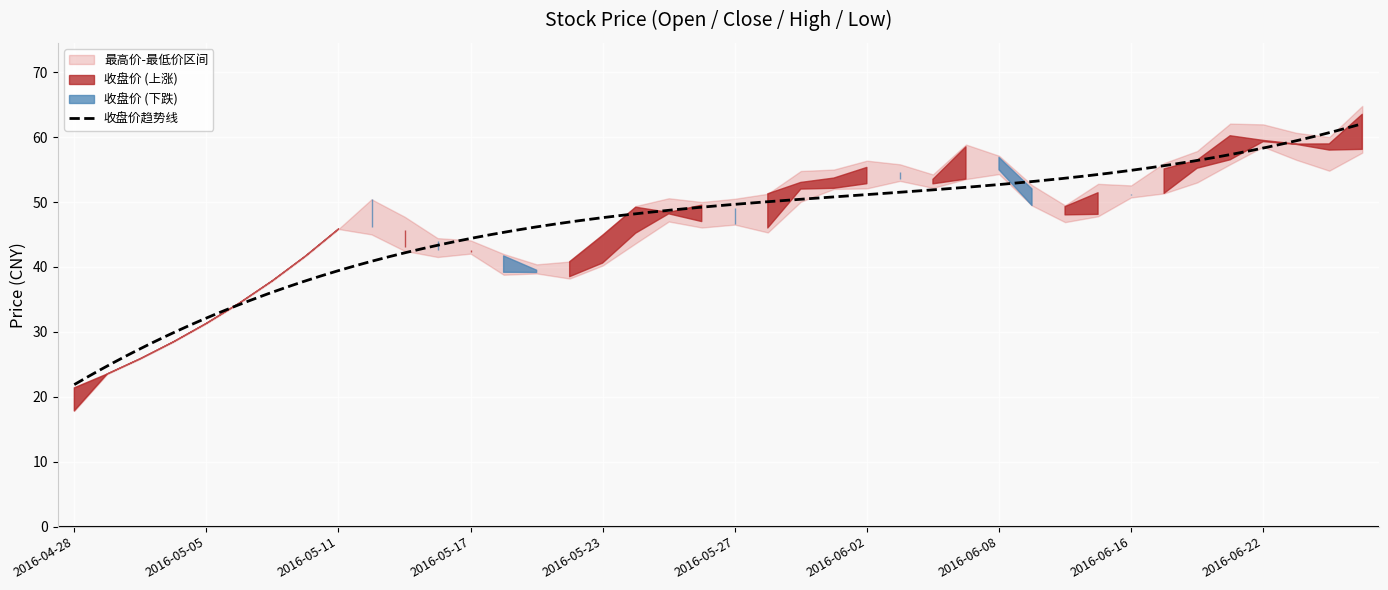

Does the chart display data point markers on the line(s)?

No